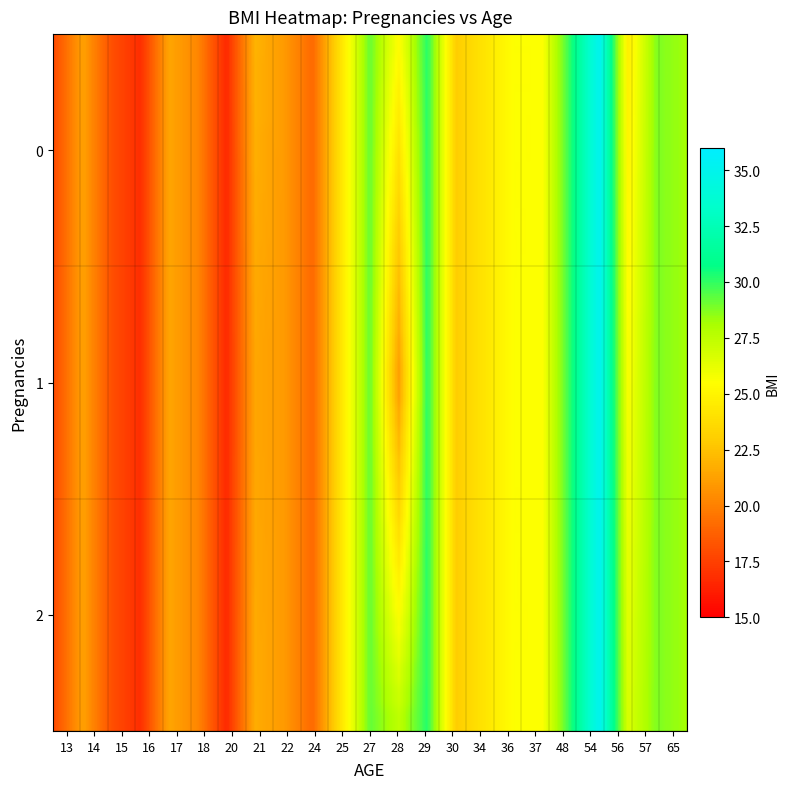

Rank the series at 25 from highest to lowest value.

0, 1, 2